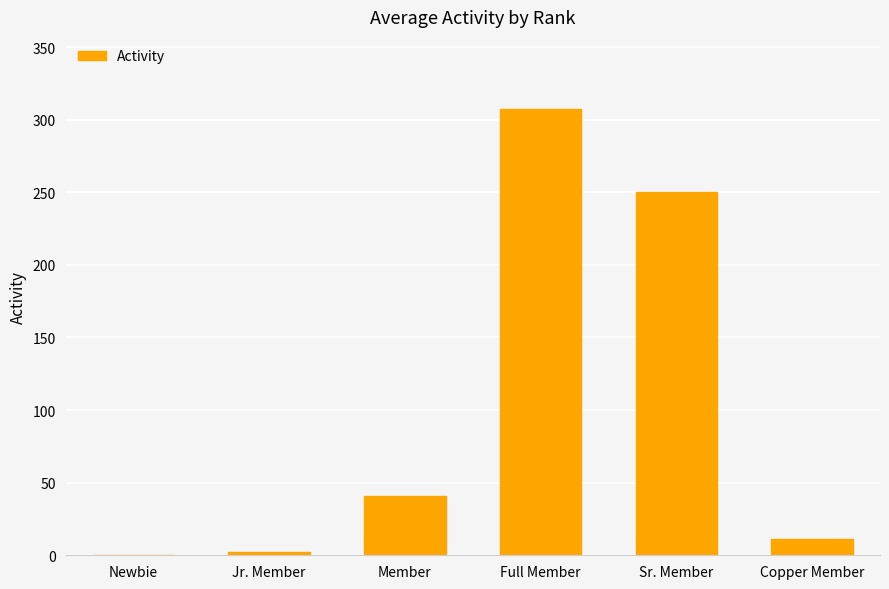

Which has a higher value, Full Member or Sr. Member?

Full Member